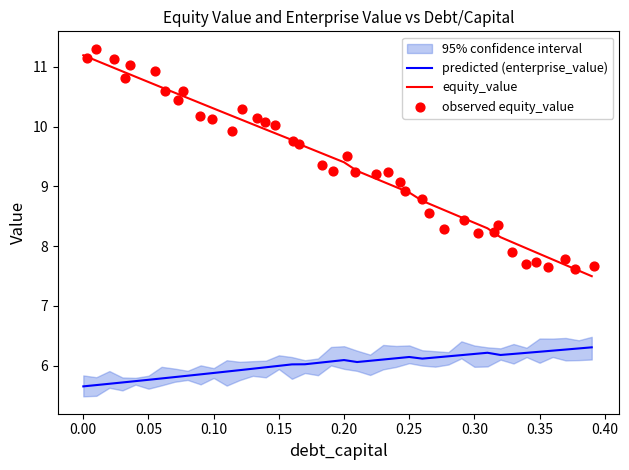

What is the minimum value for predicted (enterprise_value)?

5.7